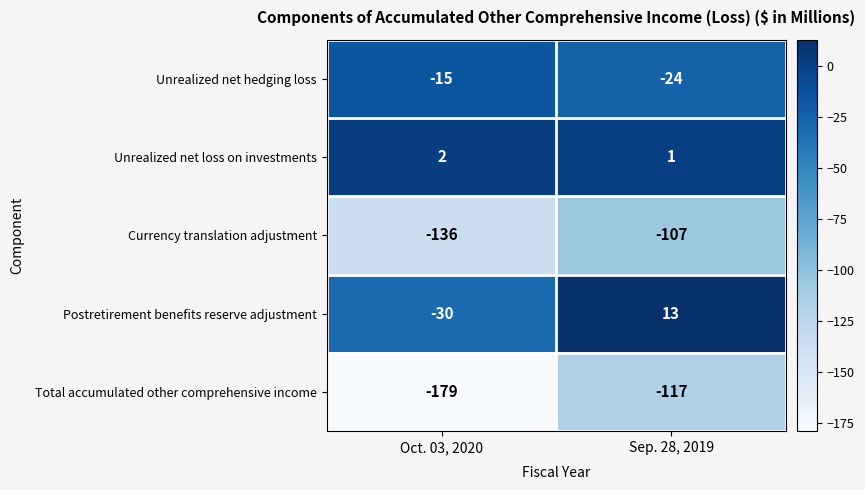

Reading left to right, extract all data points from this chart.

Unrealized net hedging loss: -15	-24
Unrealized net loss on investments: 2	1
Currency translation adjustment: -136	-107
Postretirement benefits reserve adjustment: -30	13
Total accumulated other comprehensive income: -179	-117